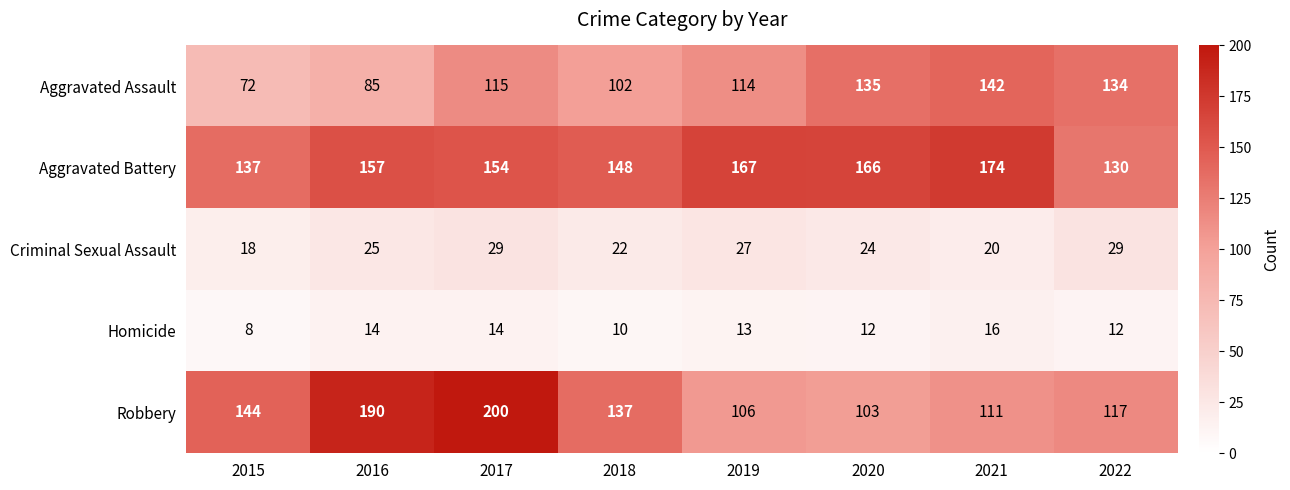

Where is Aggravated Battery nearest to the value 152?

2017